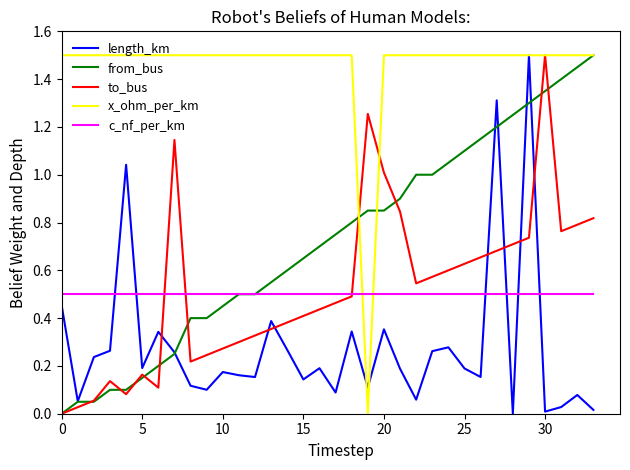

Which series has the largest total across all categories?

x_ohm_per_km